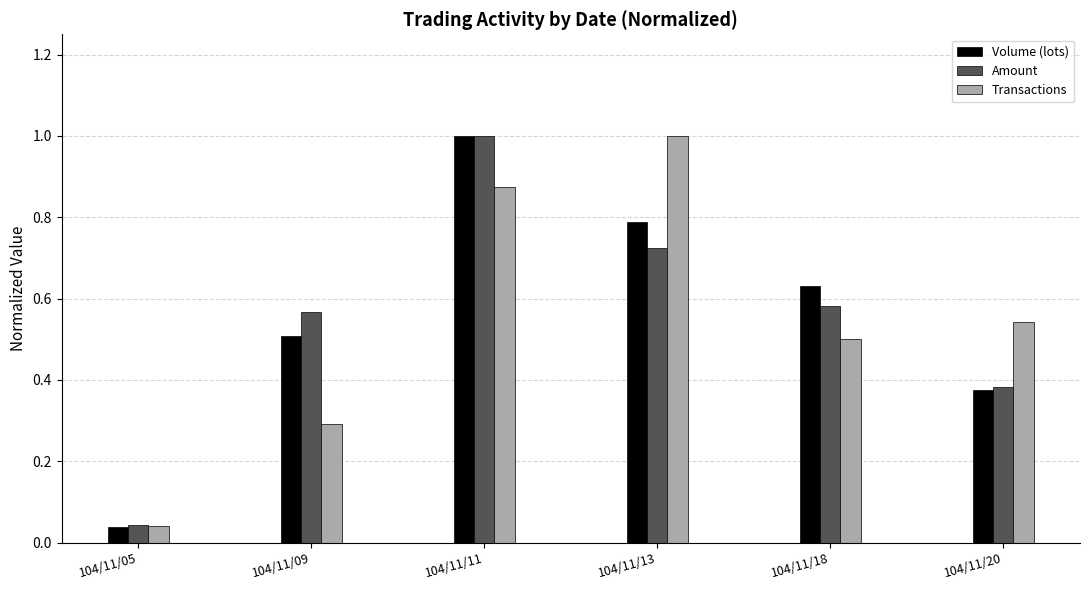

Between 104/11/18 and 104/11/20, which series saw the biggest shift?

Volume (lots)